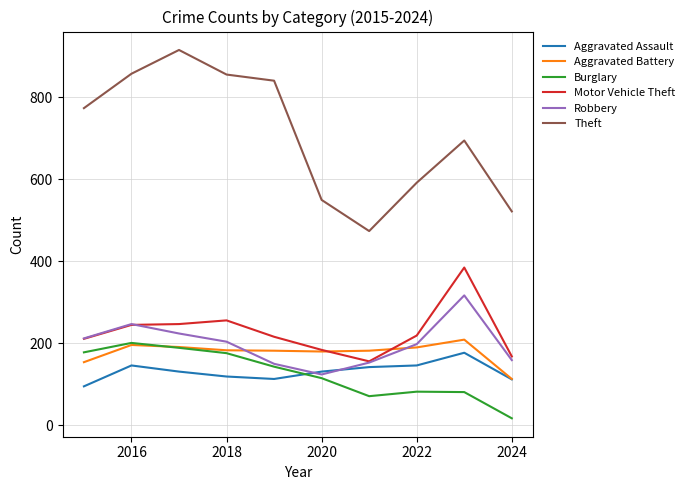

Which series has the largest range (max minus min)?

Theft